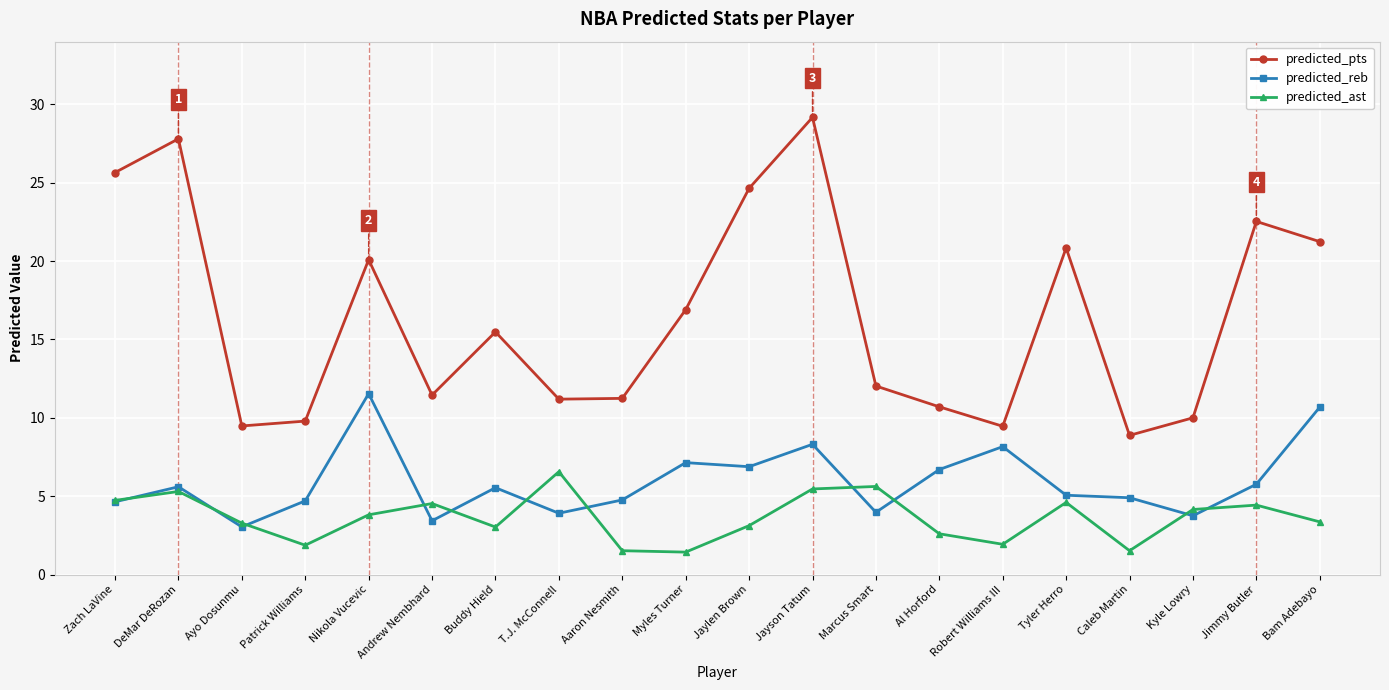

What is the label of the 12th point from the left?

Jayson Tatum